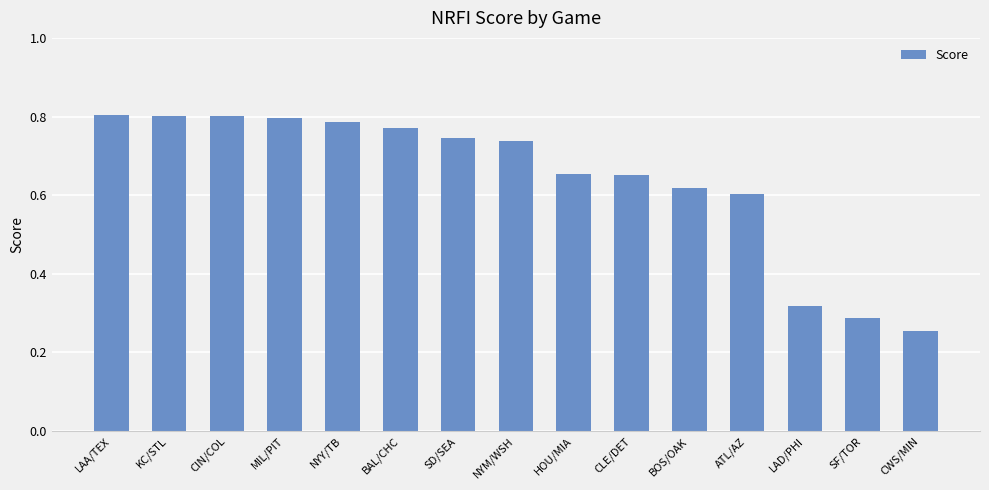

What is the label of the 10th bar from the right?

BAL/CHC